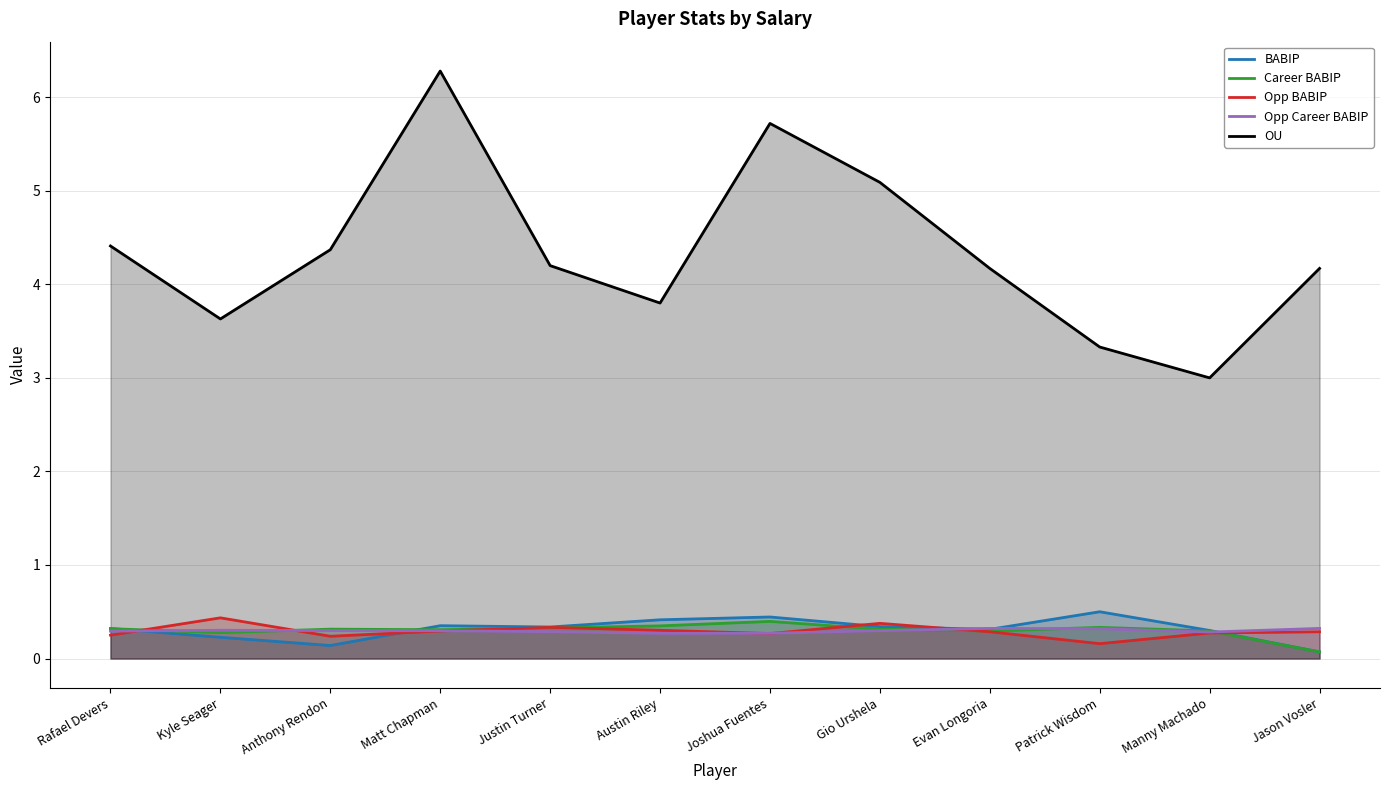

At which category does the chart reach its peak across all series?

Matt Chapman